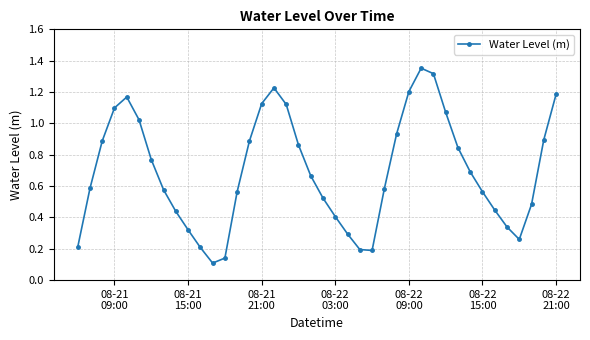

True or false: there are more than 1 points higher than both neighbors.

True